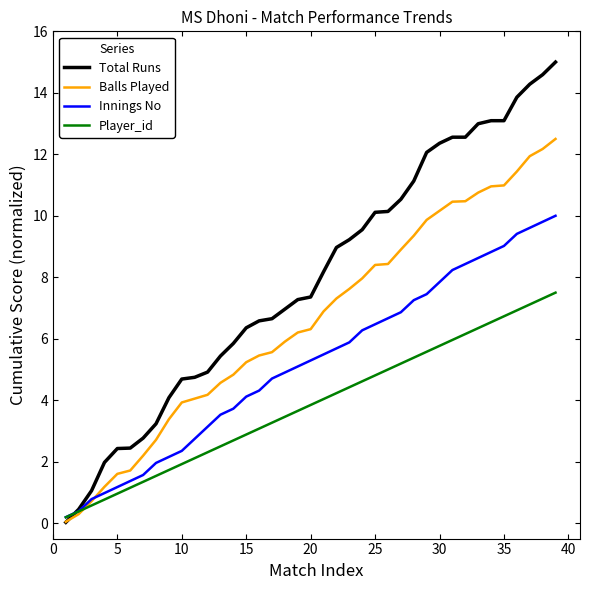

Which series has the widest spread of values?

Total Runs